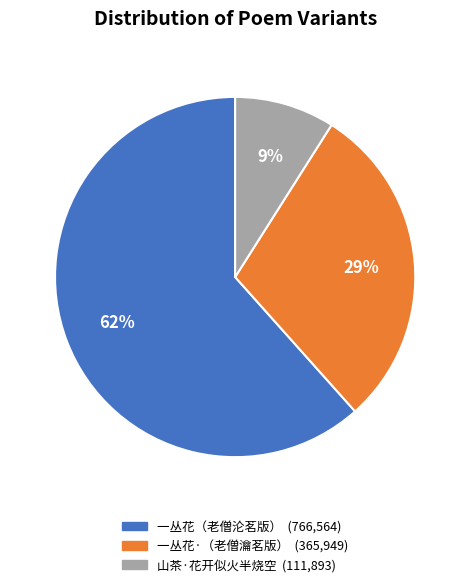

To the nearest percent, what is the difference between the largest and smallest slice percentages?

53%